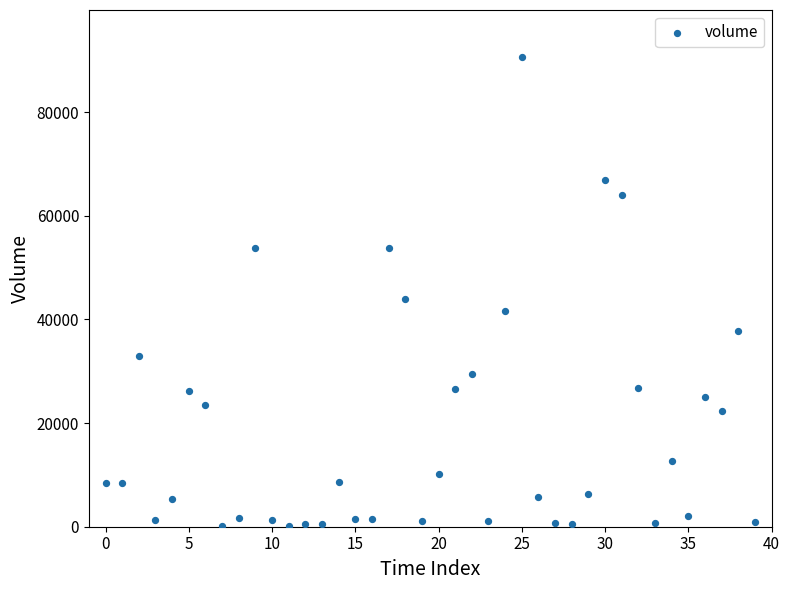

What is the range of Y values (max minus min)?

90475.1